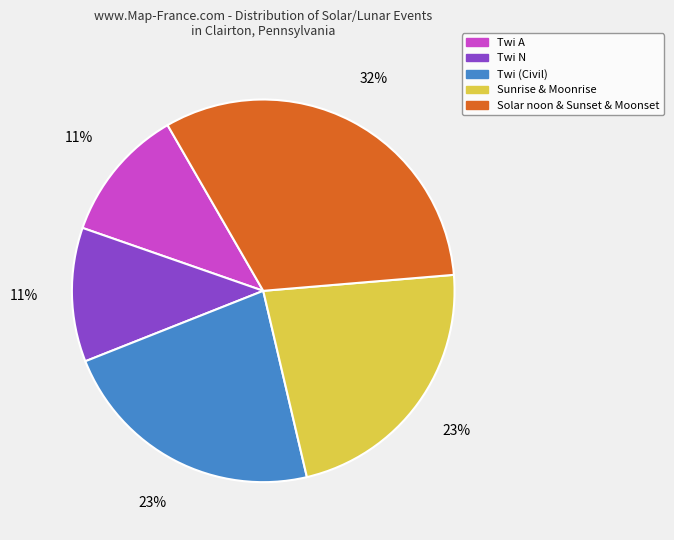

What percentage is the Twi A slice, to the nearest percent?

11%